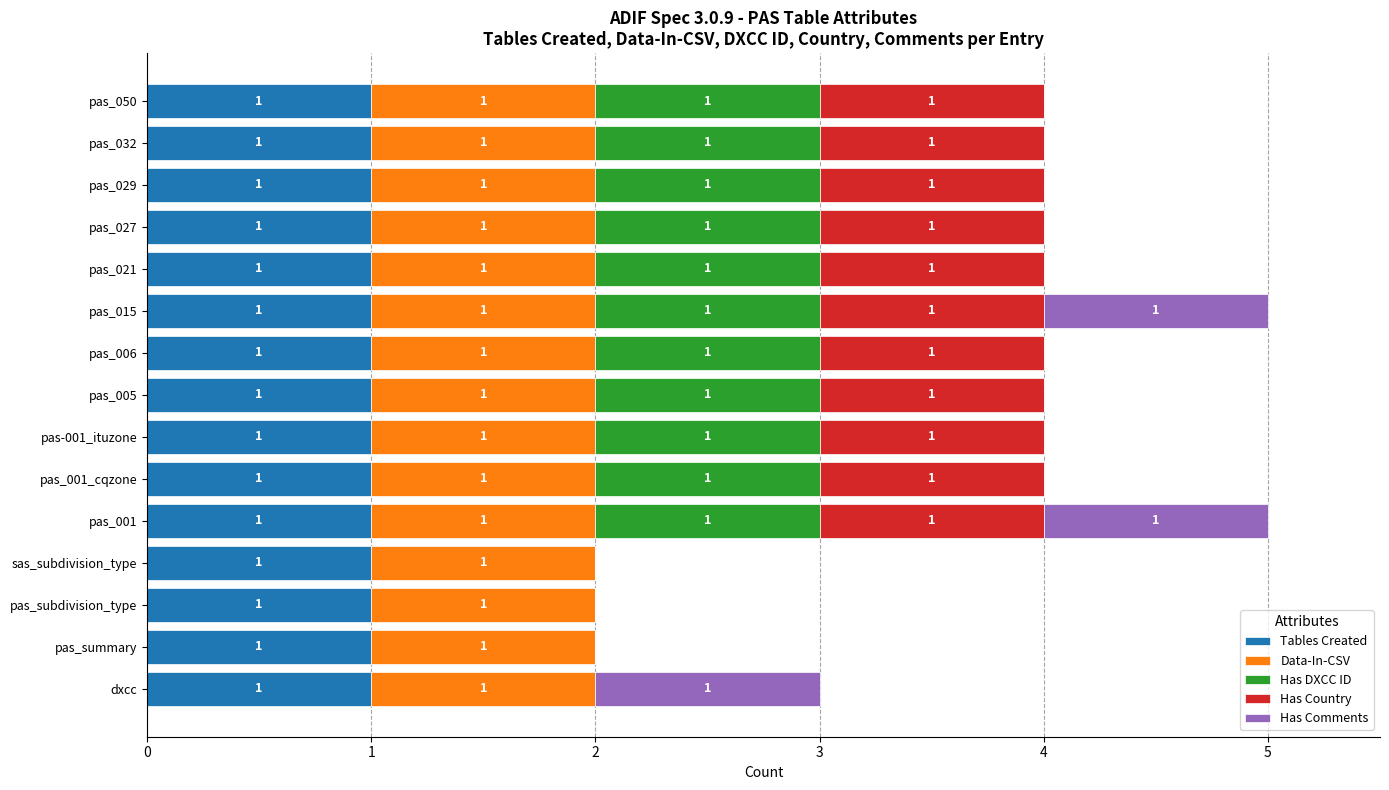

What is the total value across all series at pas_005?

4